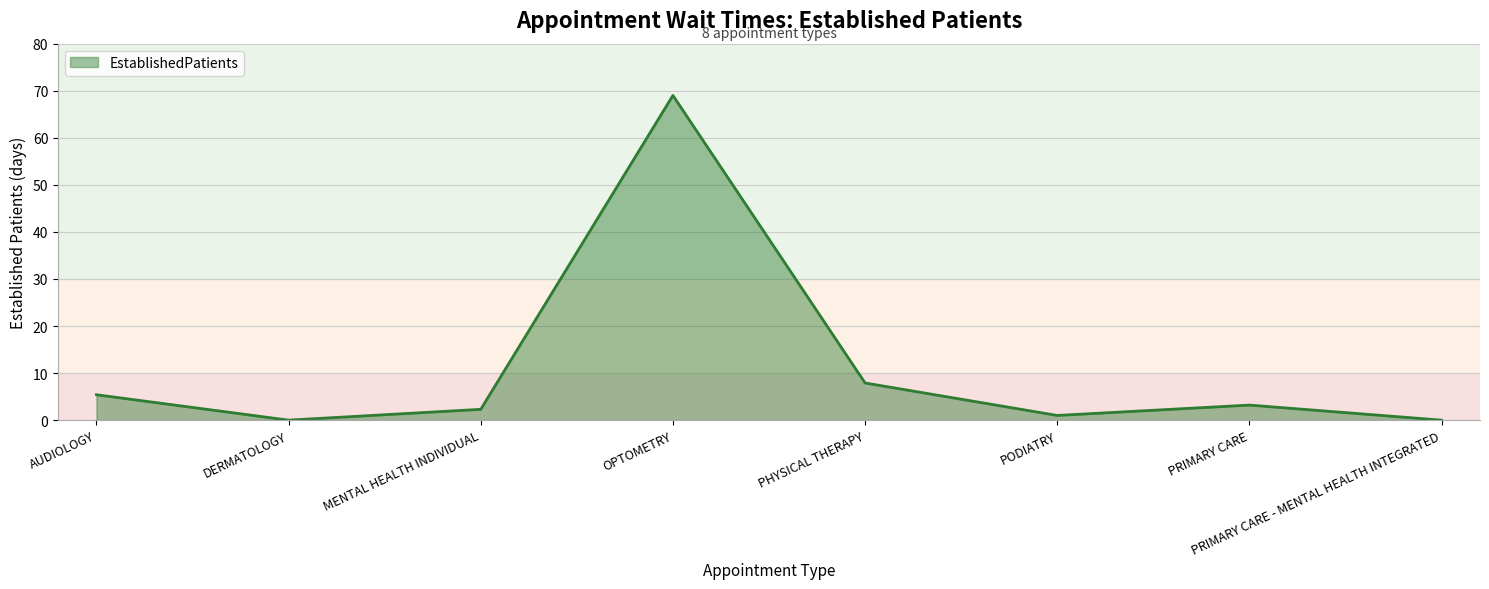

True or false: the data has more than 0 interior local peaks.

True